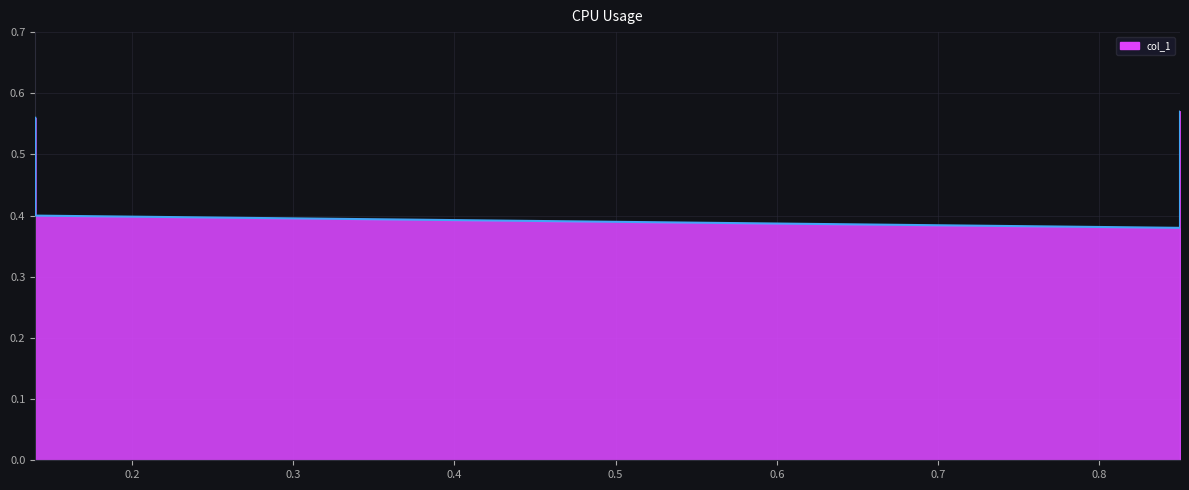

At which category does the chart reach its minimum across all series?

0.85